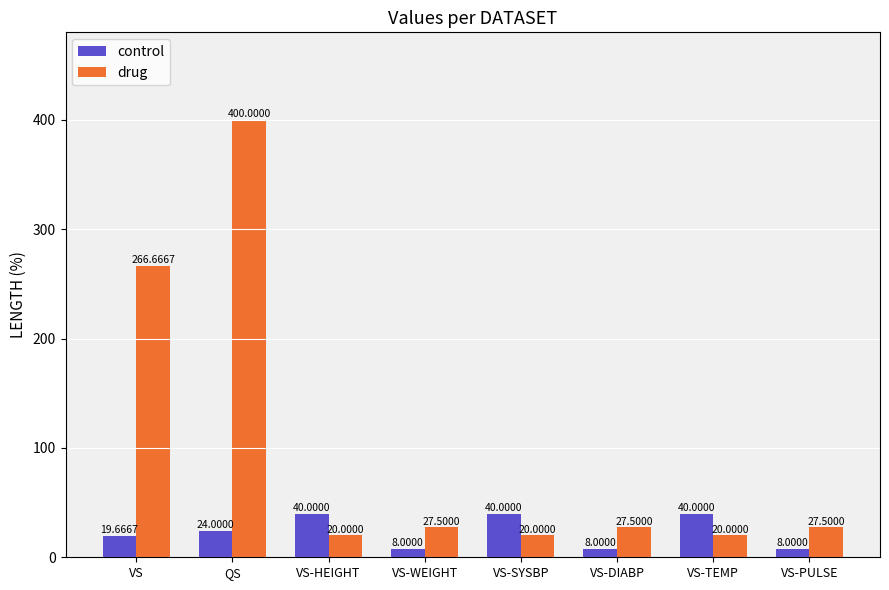

Where is control nearest to the value 24?

QS